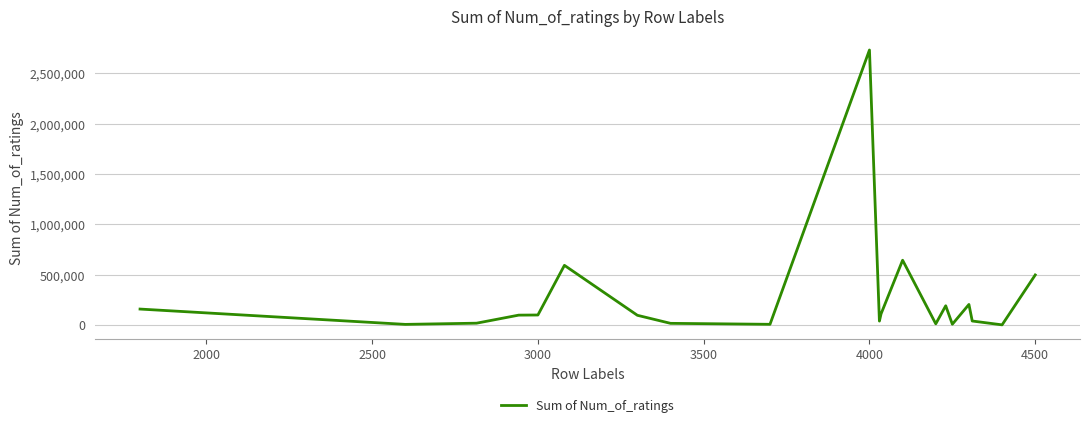

What is the greatest value displayed?

2731901